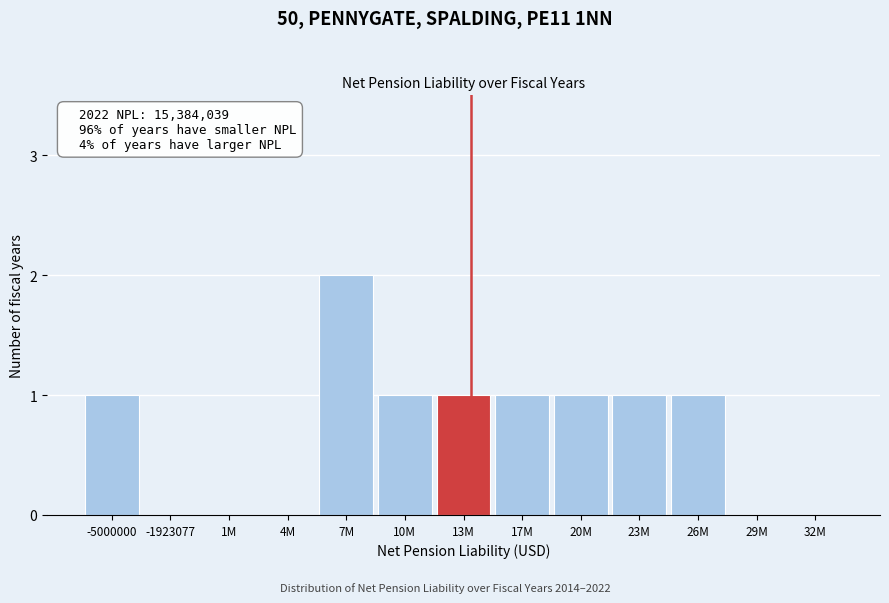

Reading right to left, what are all the values shown in this chart?

32M=0	29M=0	26M=1	23M=1	20M=1	17M=1	13M=1	10M=1	7M=2	4M=0	1M=0	-1923077=0	-5000000=1